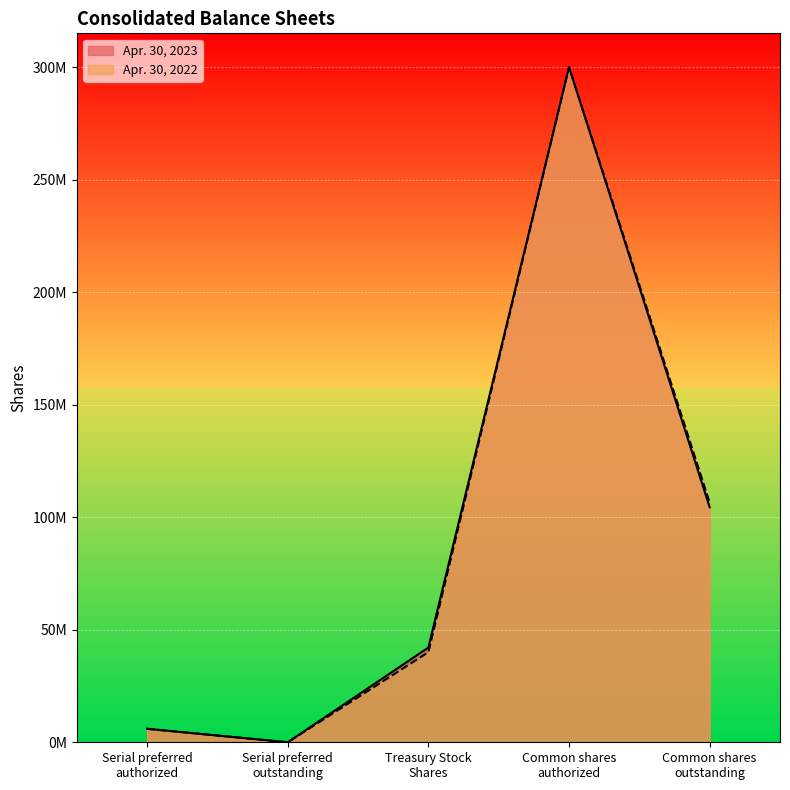

What value does the Apr. 30, 2022 series have at Serial preferred
authorized, to the nearest 100?

6000000